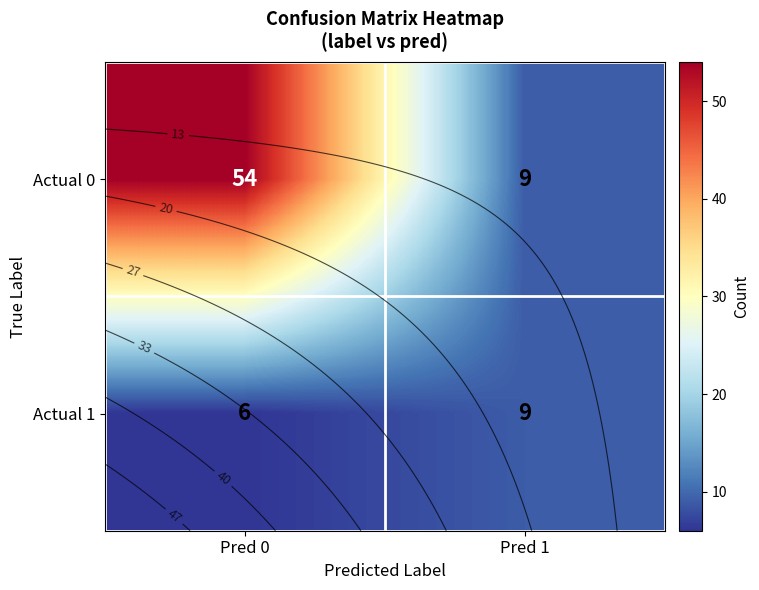

Where is Actual 0 nearest to the value 31?

Pred 1